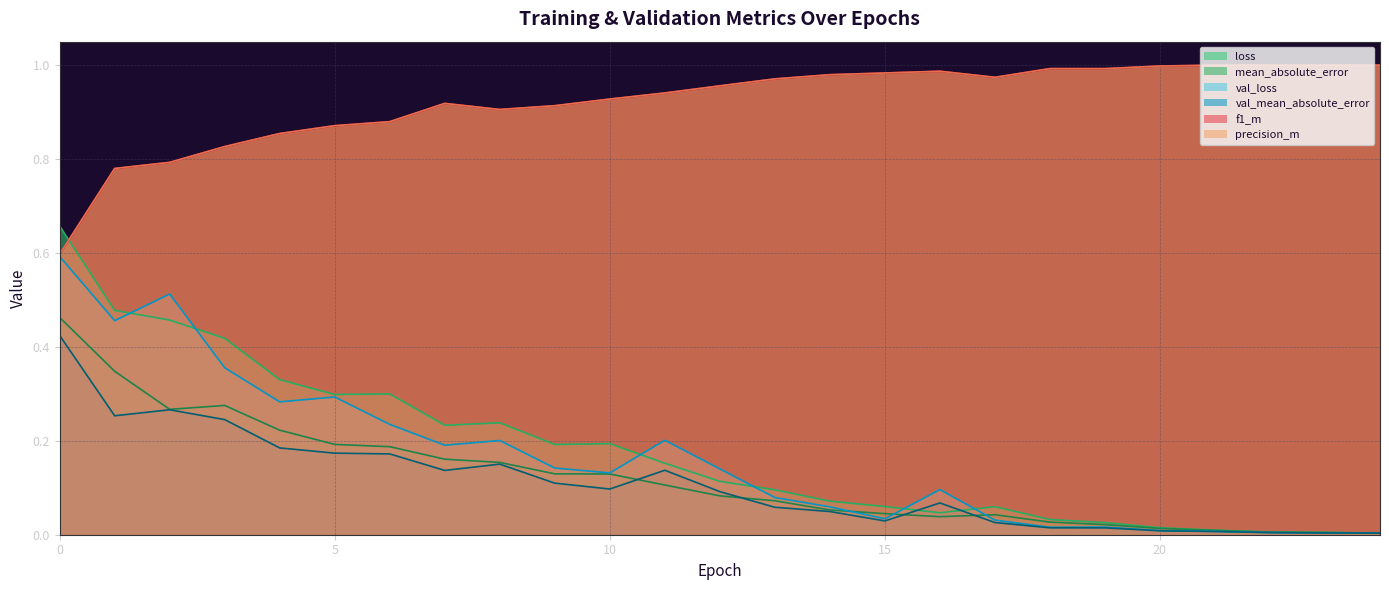

What are all the series names shown in the legend?

loss, mean_absolute_error, val_loss, val_mean_absolute_error, f1_m, precision_m